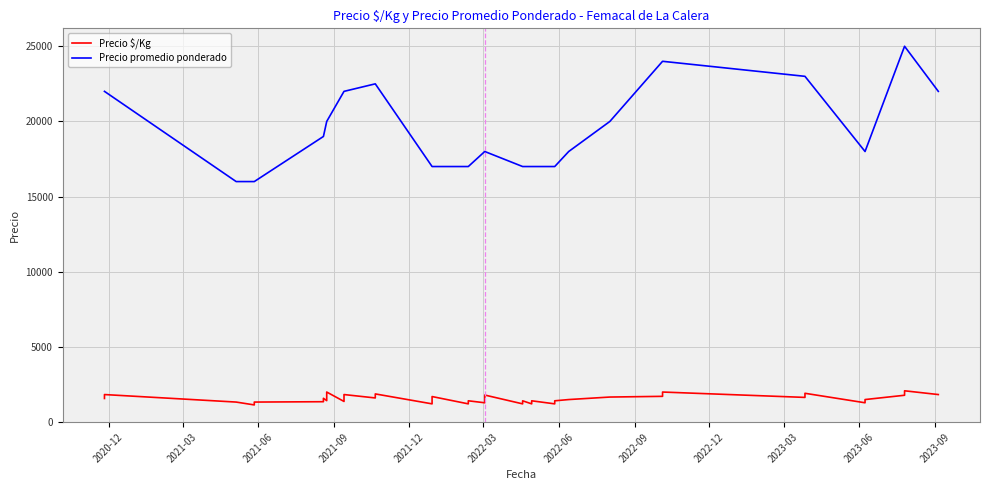

Is the value of Precio $/Kg at 2022-09 greater than the value of Precio promedio ponderado at 27?

No